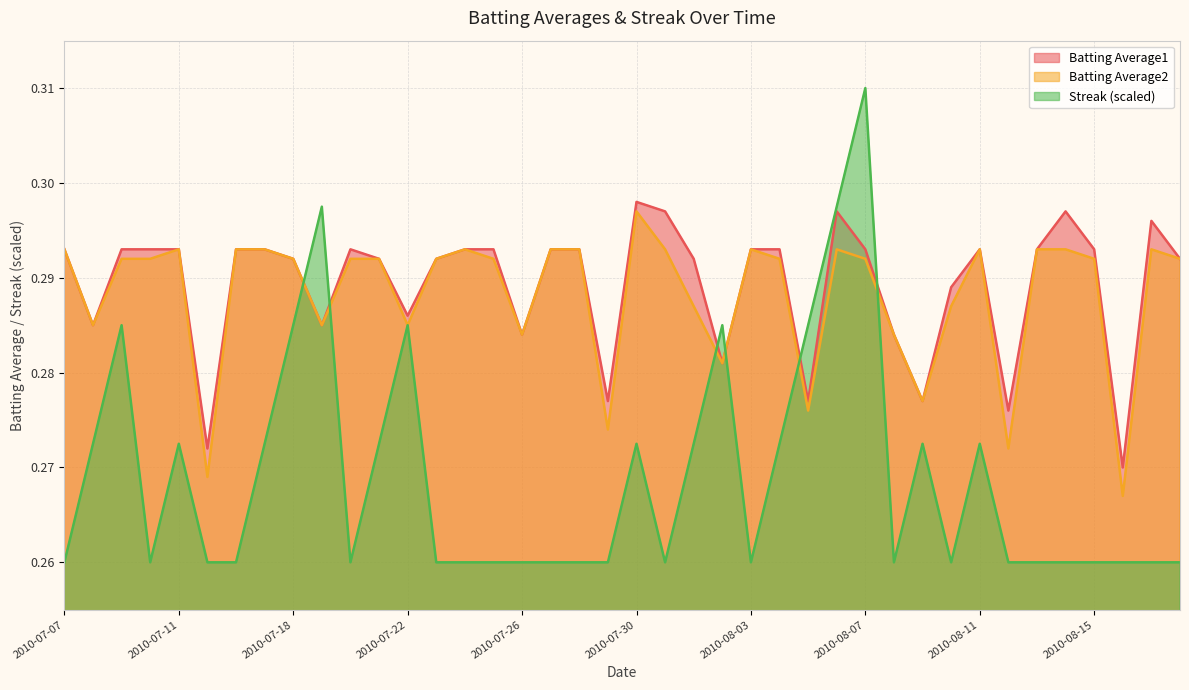

At how many categories does at least one series exceed 0?

40